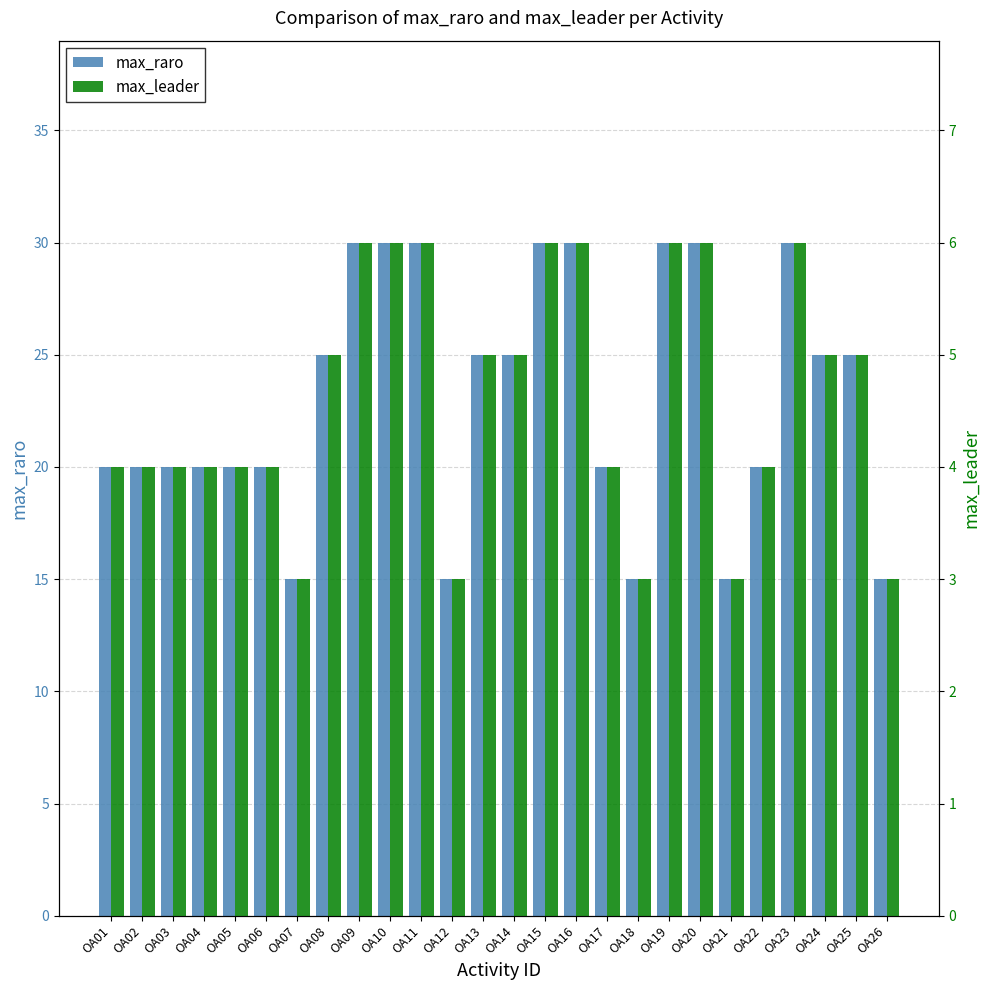

What is the total value across all series at OA01?

24